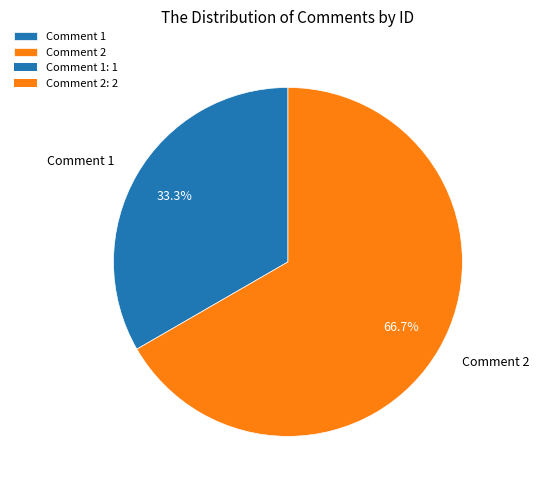

What is the ratio of the value at Comment 2 to the value at Comment 1?

2.0